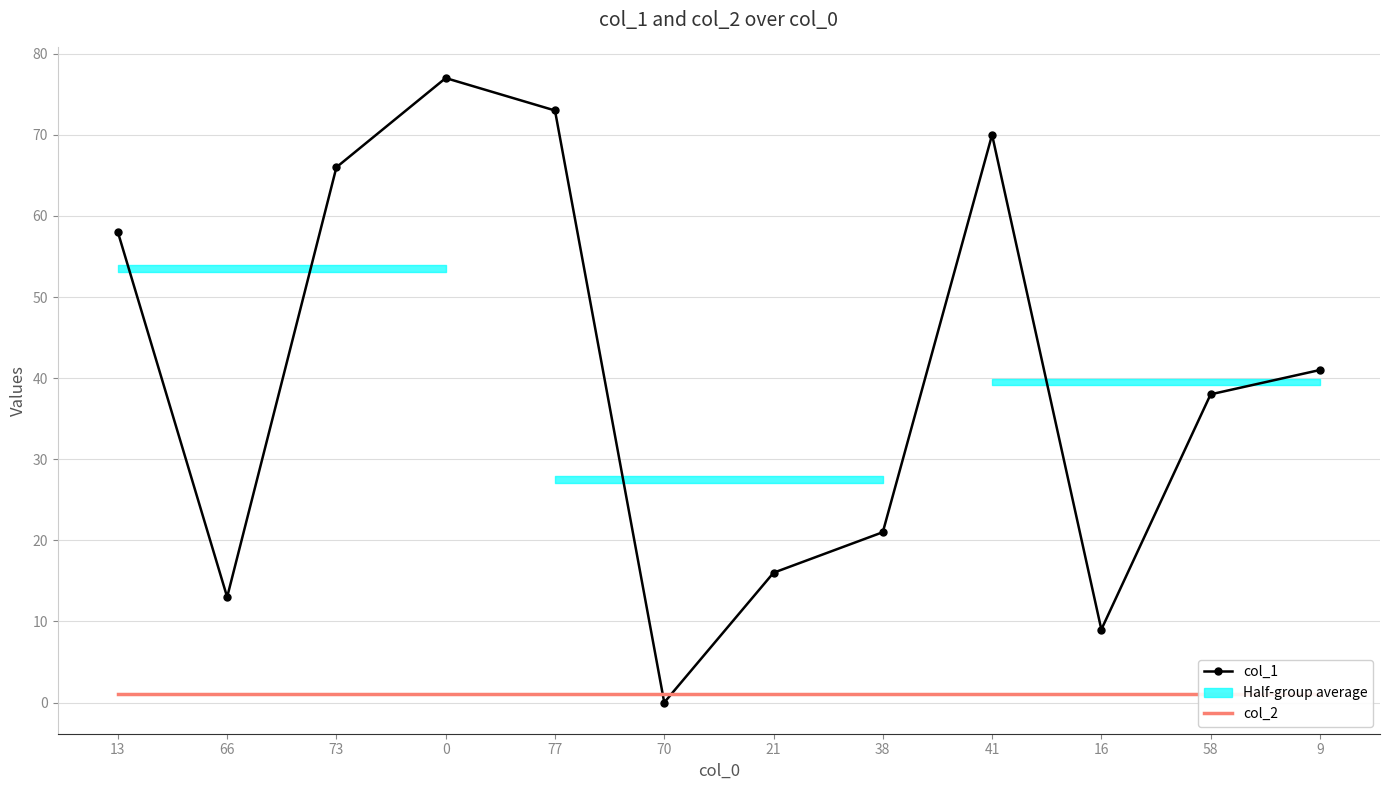

True or false: col_1 and col_2 cross at least once.

True